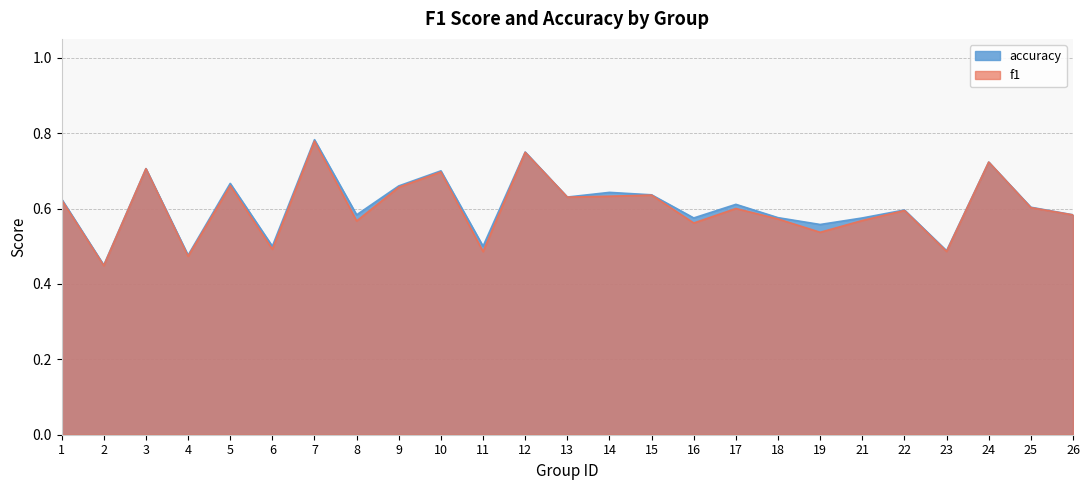

What is the value of the accuracy point at the 15th from the left?

0.6